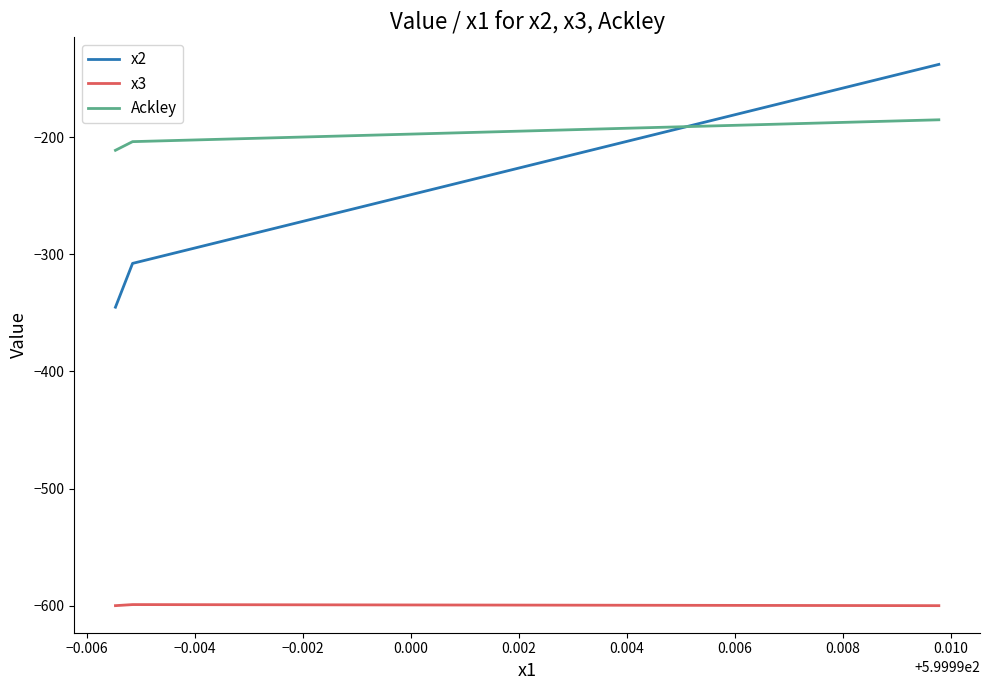

The value of Ackley at −0.006 is -203.7. True or false?

True